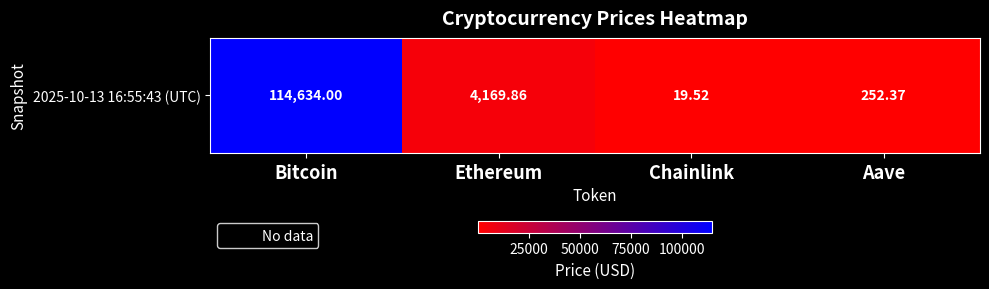

What is the minimum value shown in the chart?

19.5